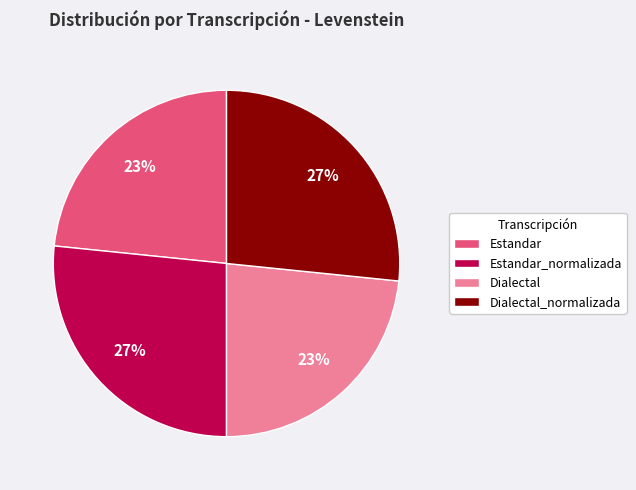

Which has a higher value, Estandar or Dialectal_normalizada?

Dialectal_normalizada